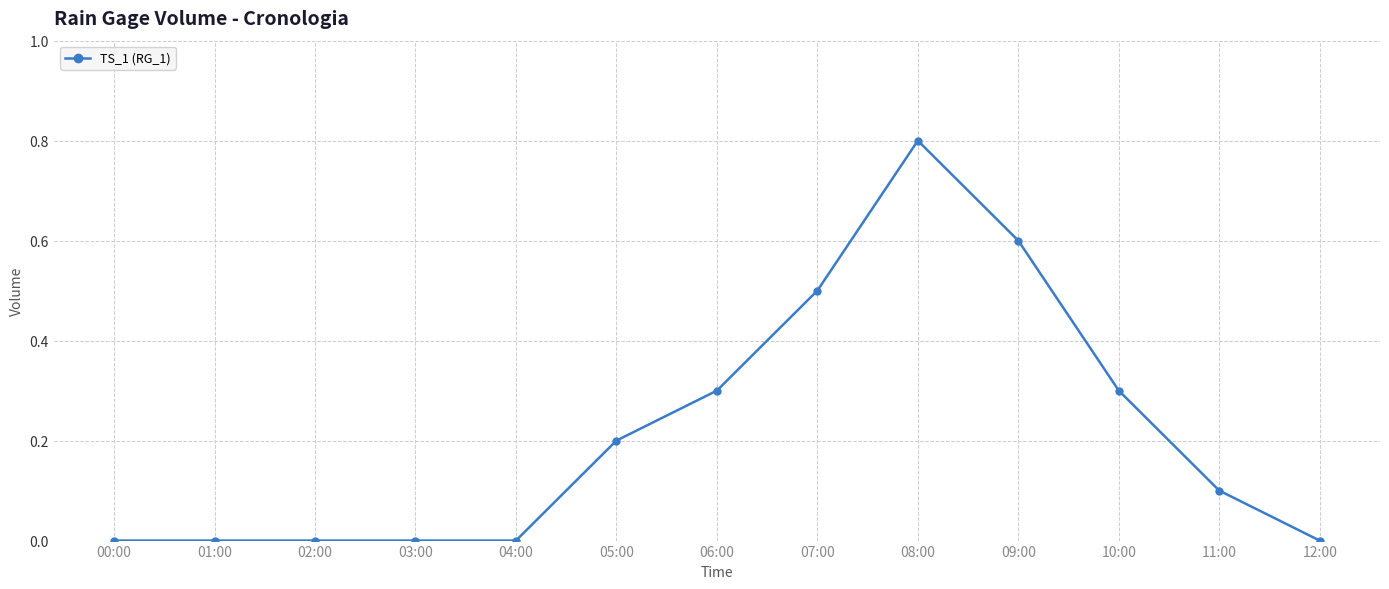

The chart shows a value of 0.0 at 03:00. True or false?

True